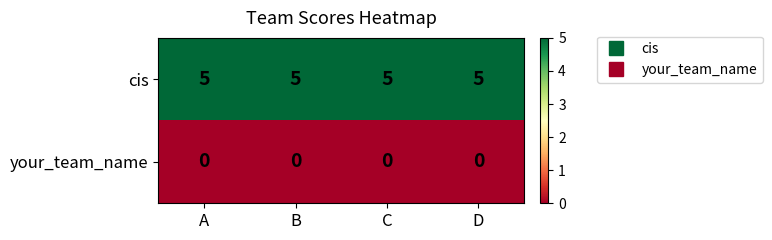

Count the number of data series in this chart.

2